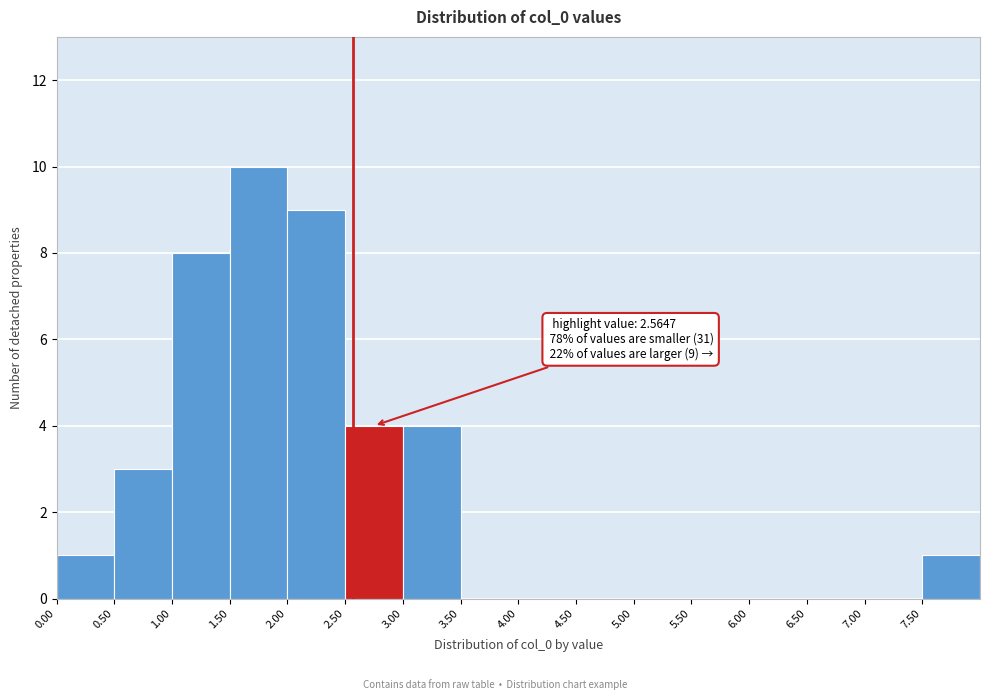

Over which range of the x-axis is the bar tallest?

1.5 to 2.0